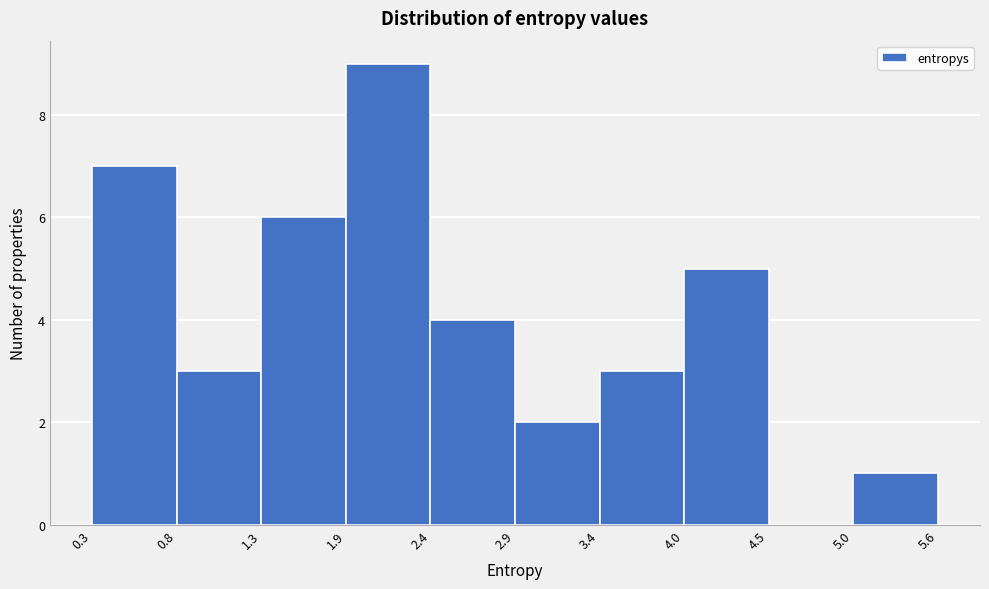

Over which range of the x-axis is the bar tallest?

1.9 to 2.4